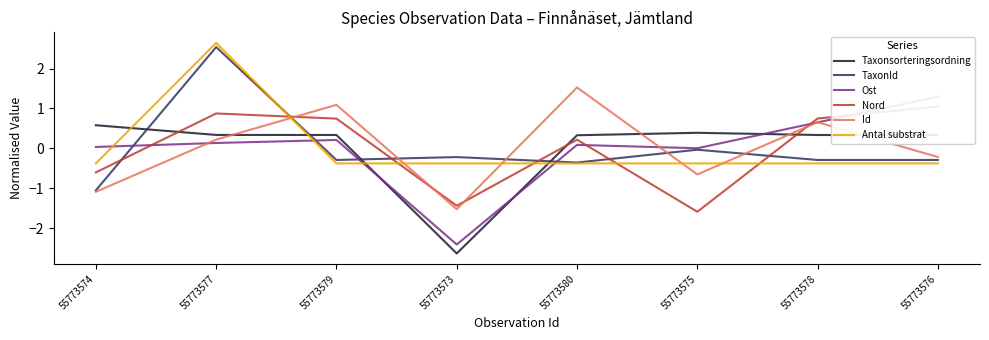

What is the highest value of the Nord series?

1.0